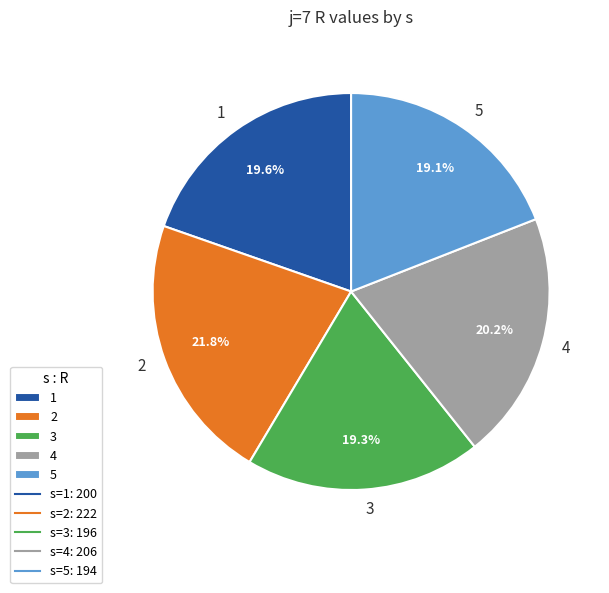

Approximately how many times larger is the value at 1 compared to 2?

0.9